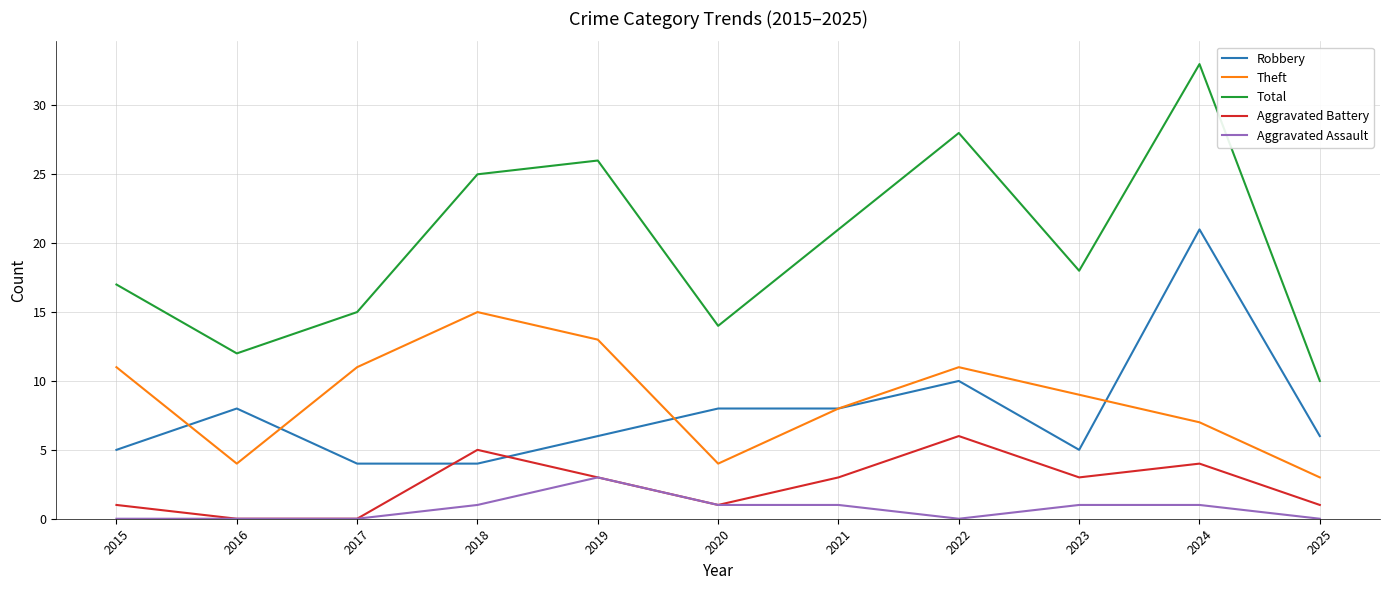

What are all the series names shown in the legend?

Robbery, Theft, Total, Aggravated Battery, Aggravated Assault